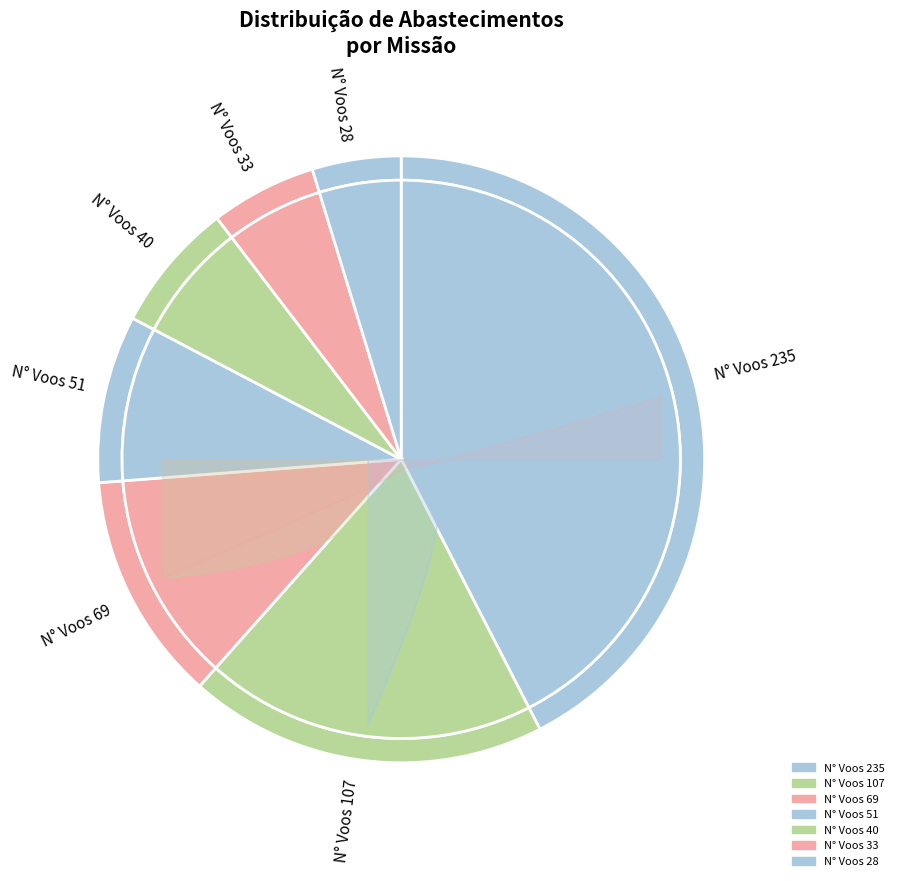

Rank the categories by value from highest to lowest.

N° Voos 235, N° Voos 107, N° Voos 69, N° Voos 51, N° Voos 40, N° Voos 33, N° Voos 28